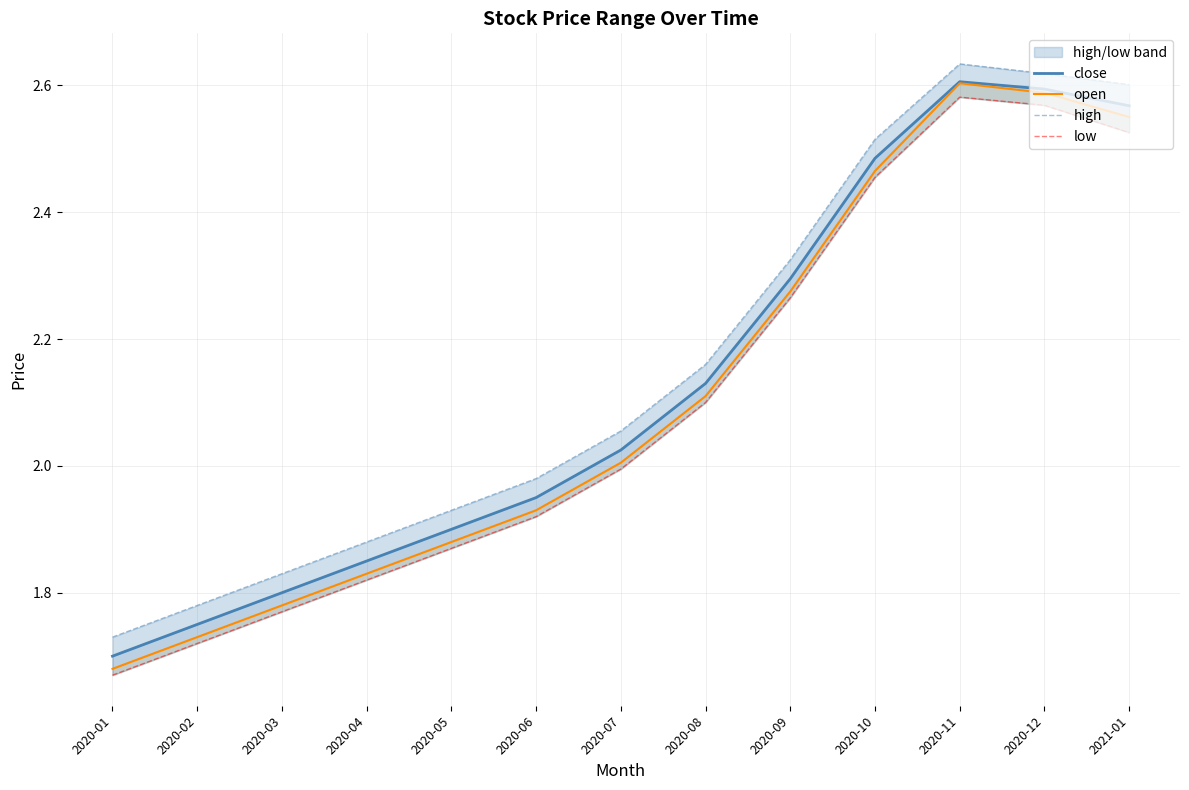

What is the sum of the close values at 2020-12 and 2020-06?

4.5